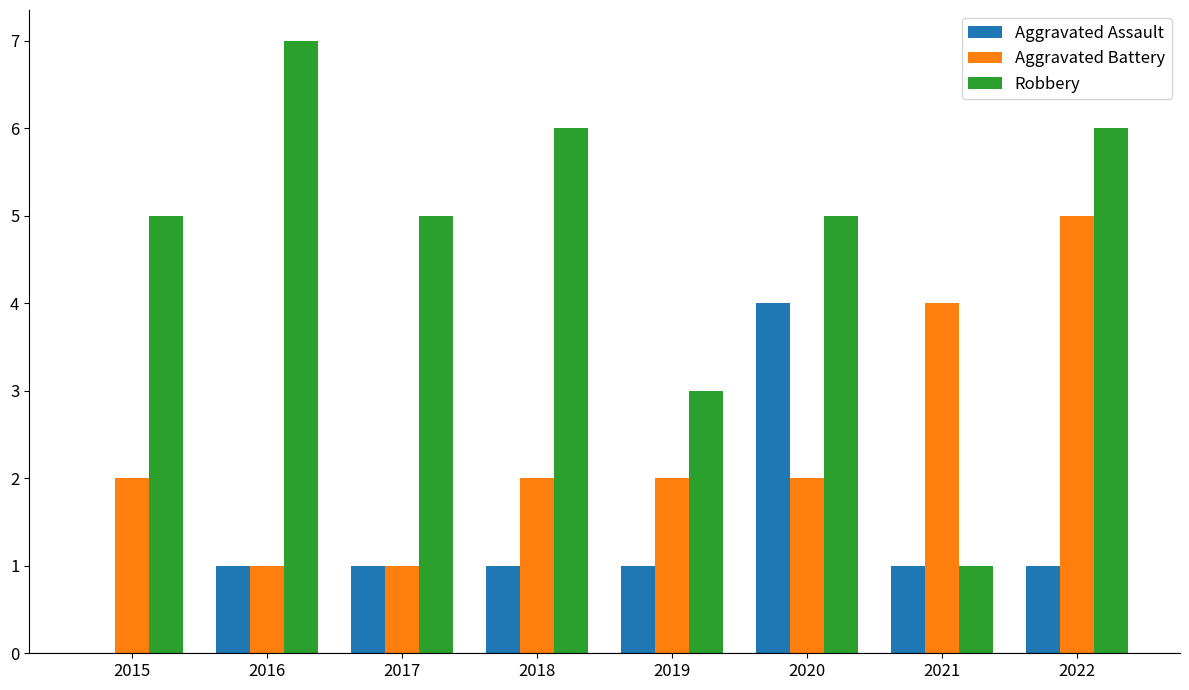

What is the sum of all Aggravated Battery values?

19